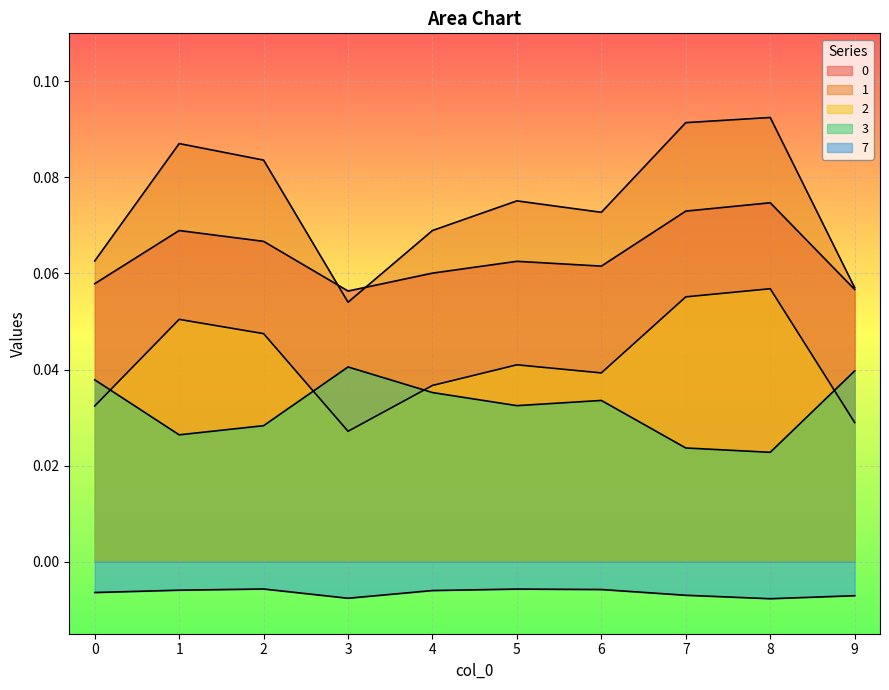

How many distinct data groups are displayed?

5